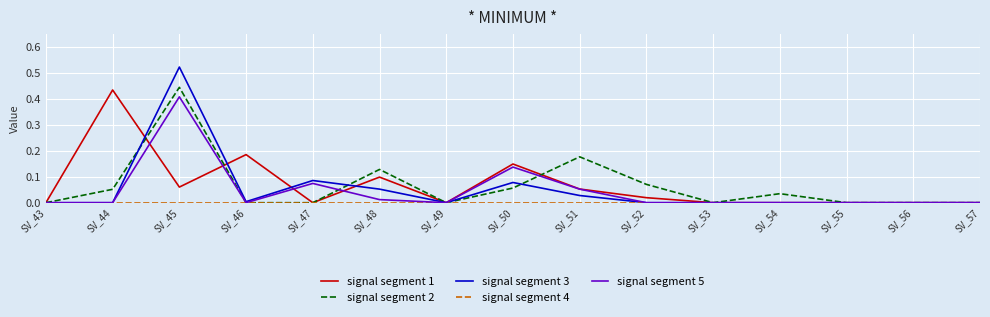

Which category has the highest value in the signal segment 3 series?

SV_45